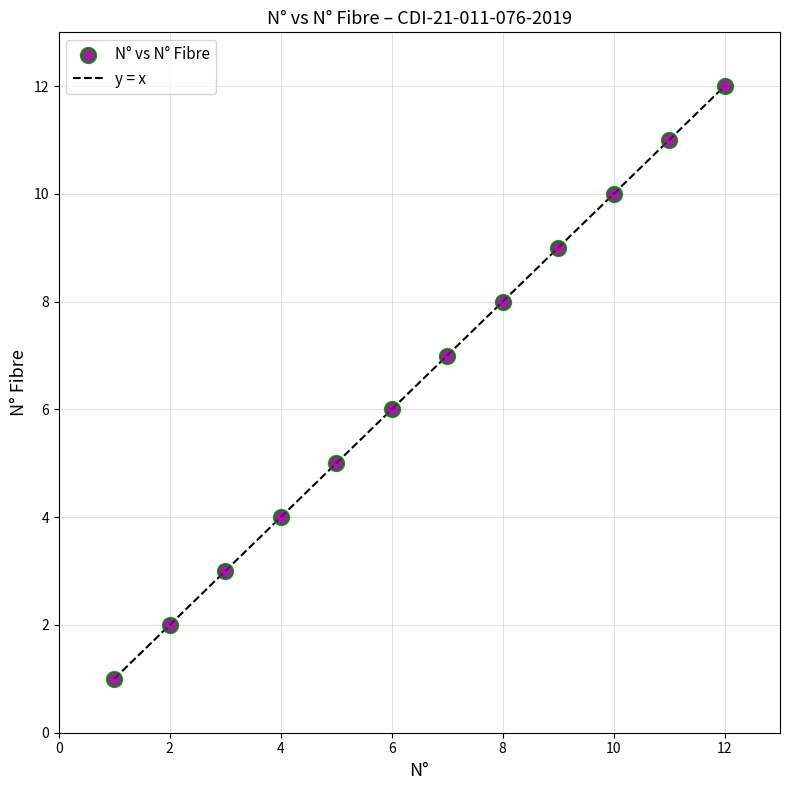

What is the range of Y values (max minus min)?

11